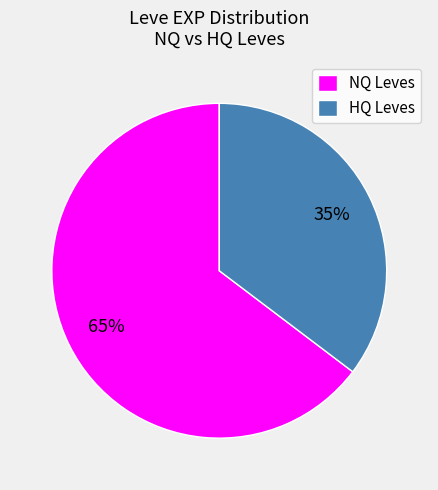

What is the ratio of the value at HQ Leves to the value at NQ Leves?

0.5